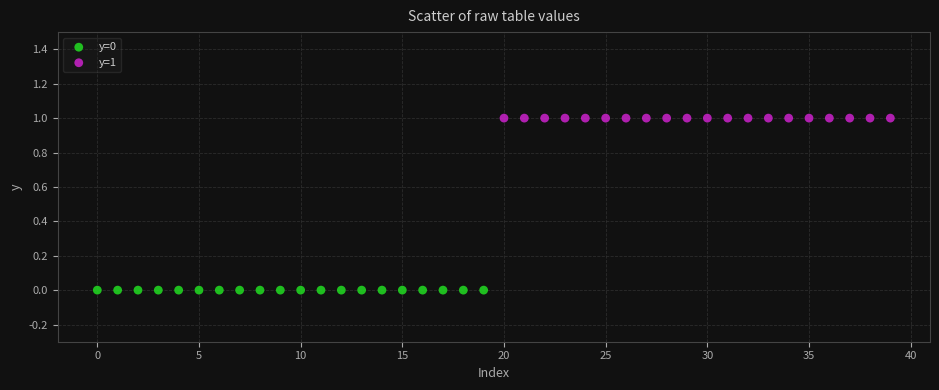

What are all the series names shown in the legend?

y=0, y=1